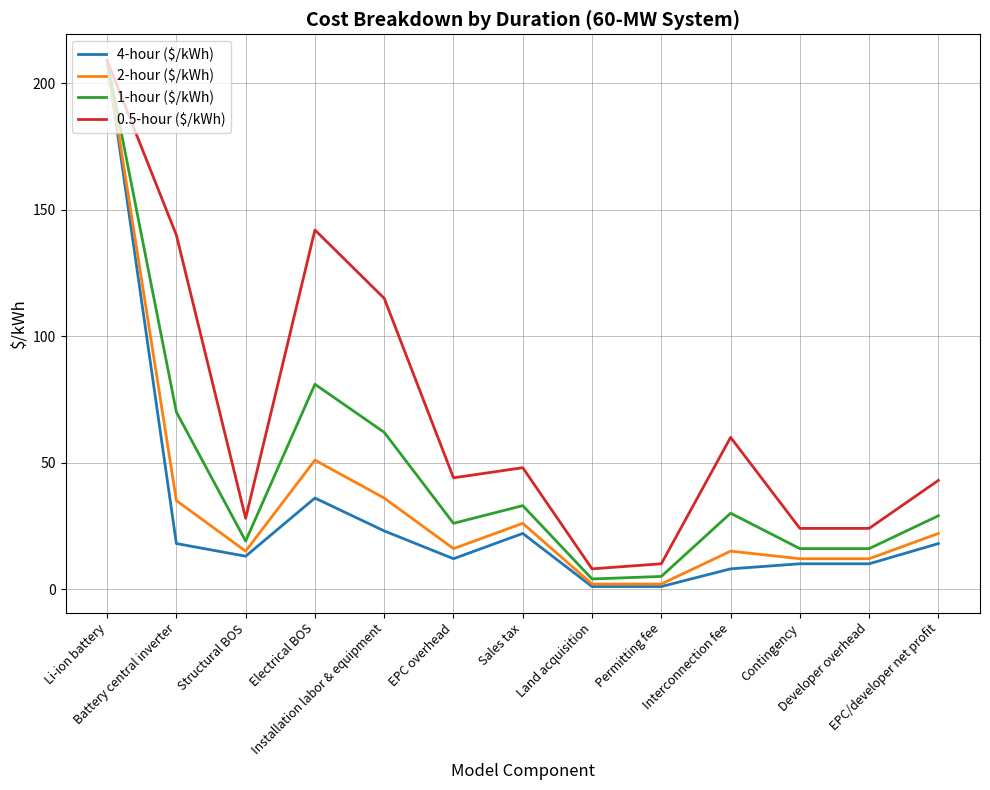

Which series has the largest range (max minus min)?

4-hour ($/kWh)